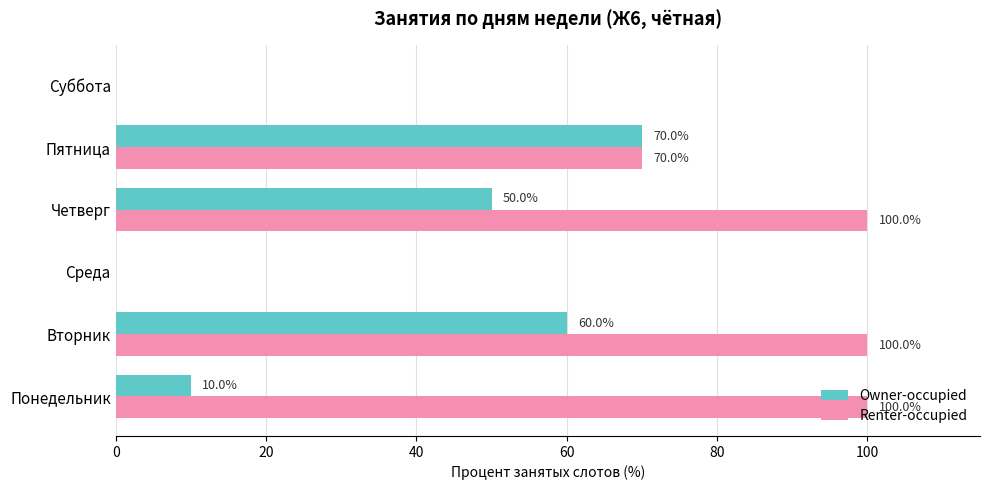

Which series has the largest total across all categories?

Renter-occupied